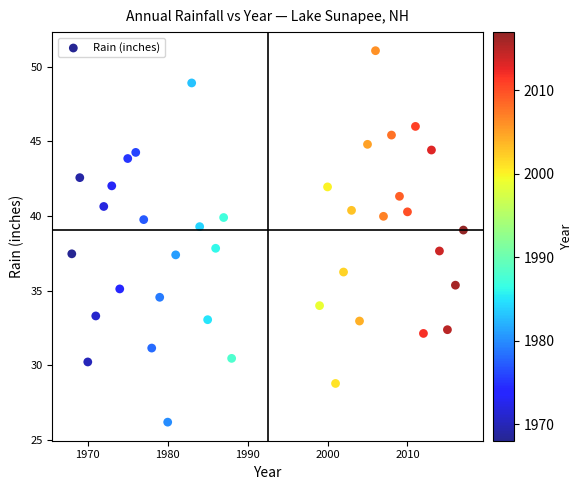

What is the range of Y values (max minus min)?

24.9